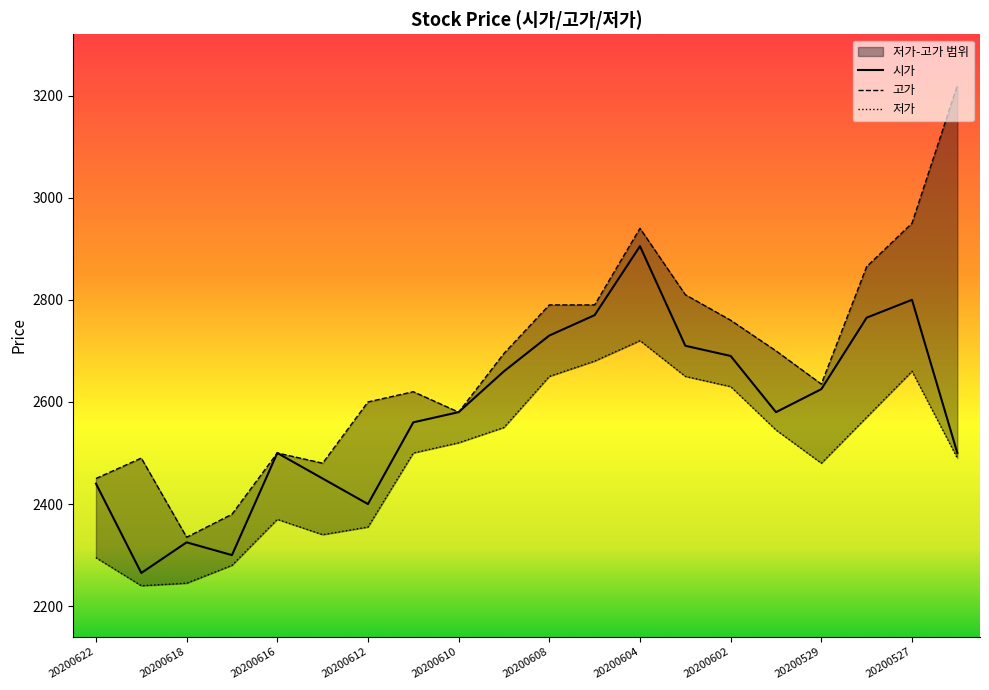

How many values in the 시가 series are below 2580?

9